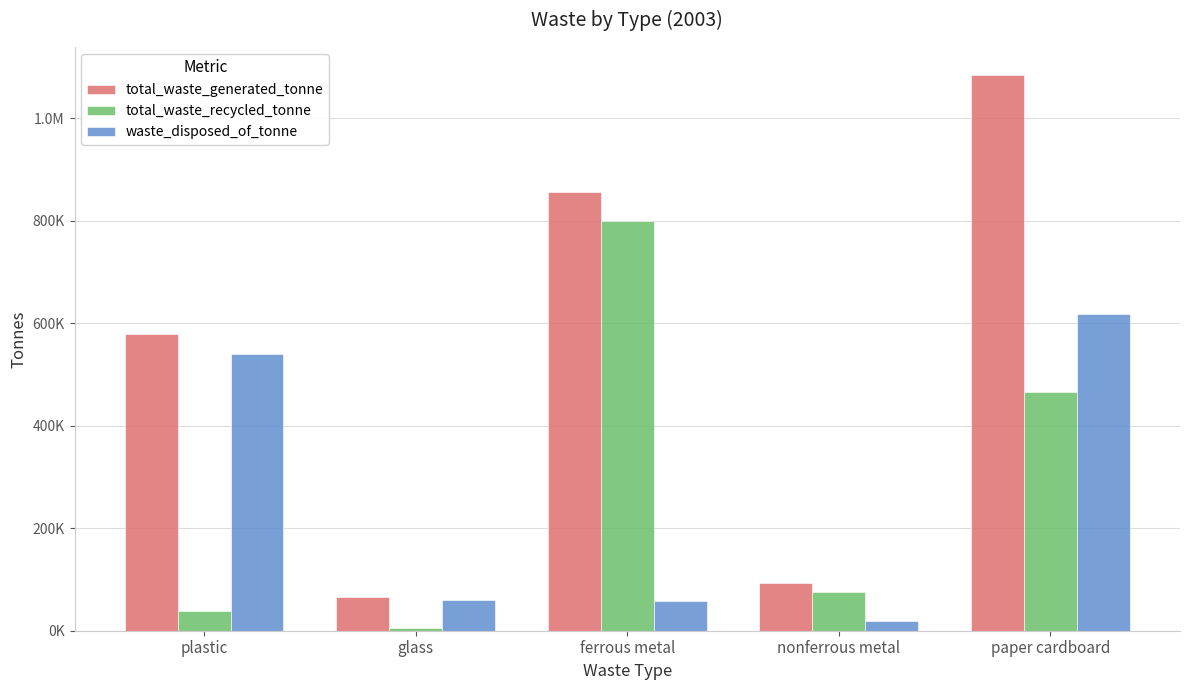

What is the label of the 5th bar from the left?

paper cardboard